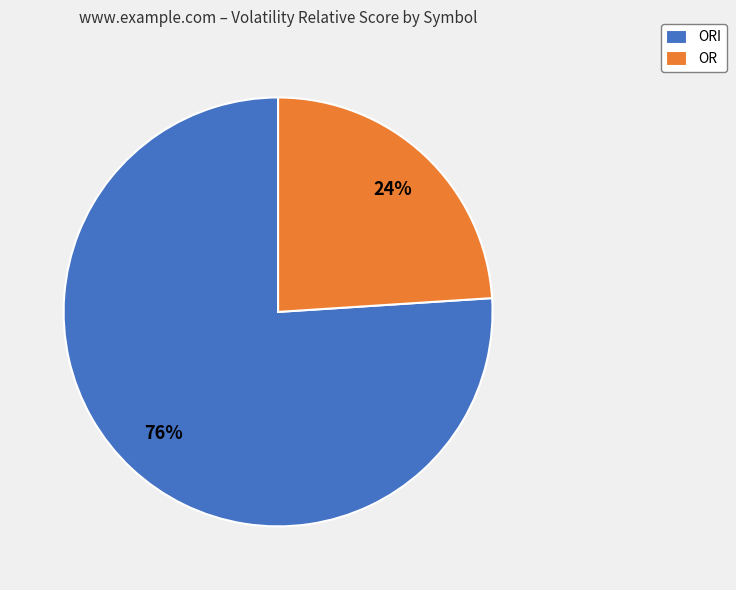

Does OR represent more than half of the total?

No